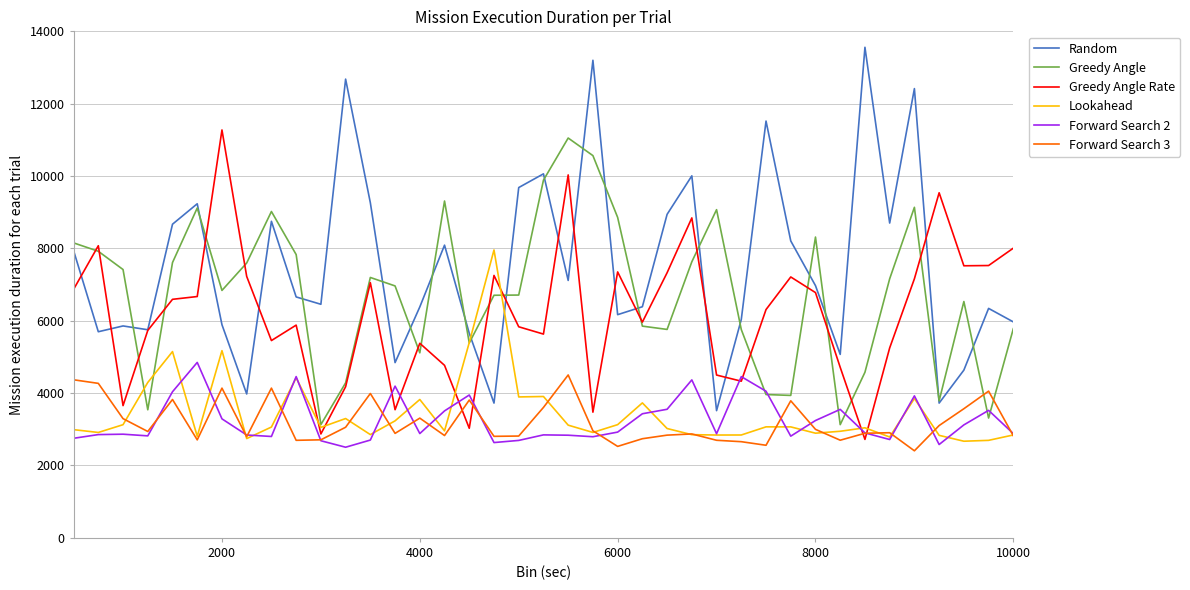

What is the maximum value shown in the chart?

13559